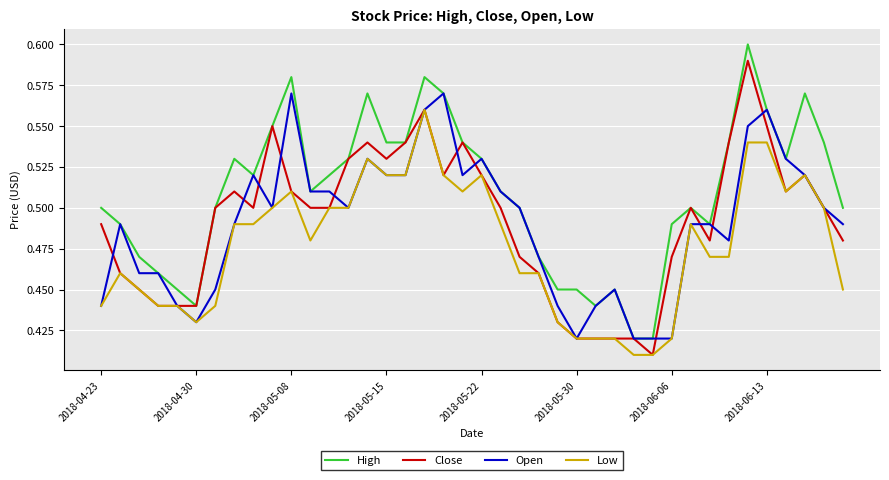

Rank the series by their maximum value, from highest to lowest.

High, Close, Open, Low